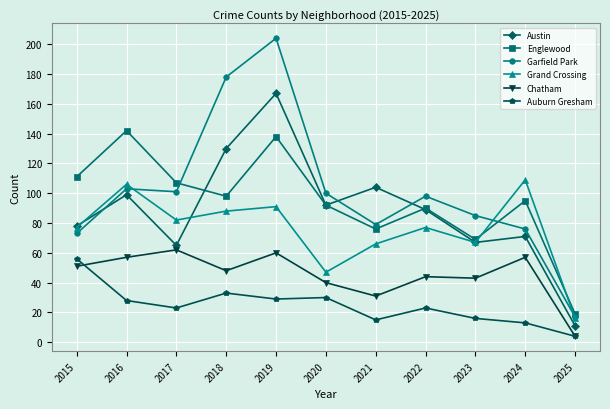

Which label corresponds to the smallest value in the chart?

2025